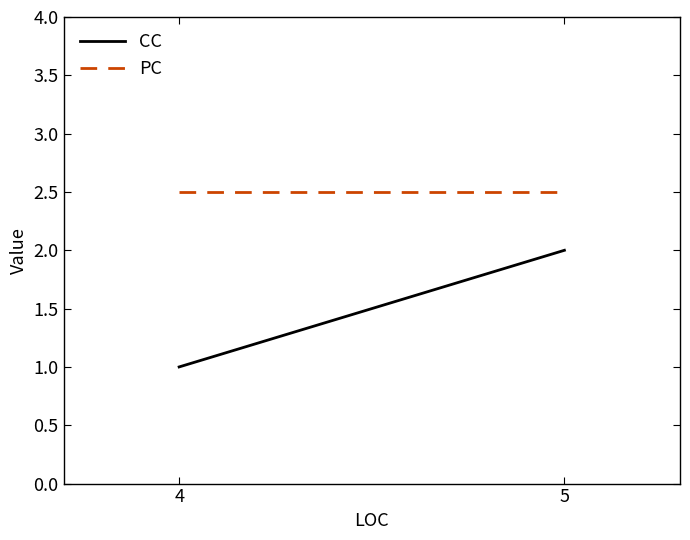

How many categories are shown in the chart?

2